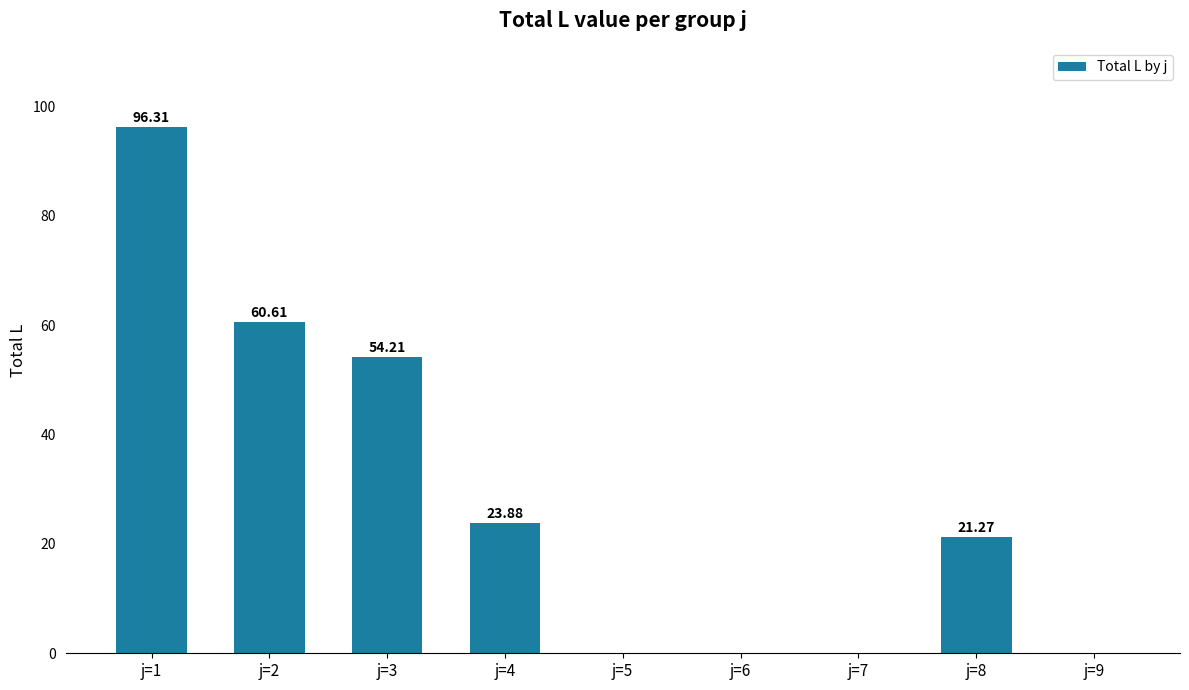

What is the sum of all values?

256.3